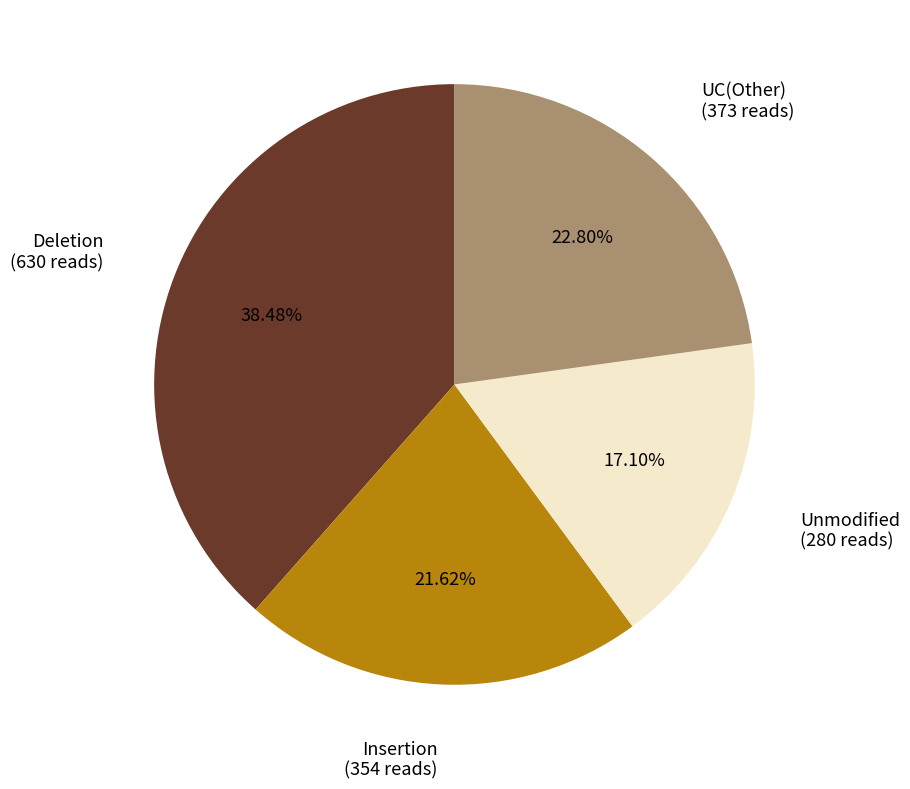

Rank the categories by value from lowest to highest.

Unmodified, Insertion, UC(Other), Deletion